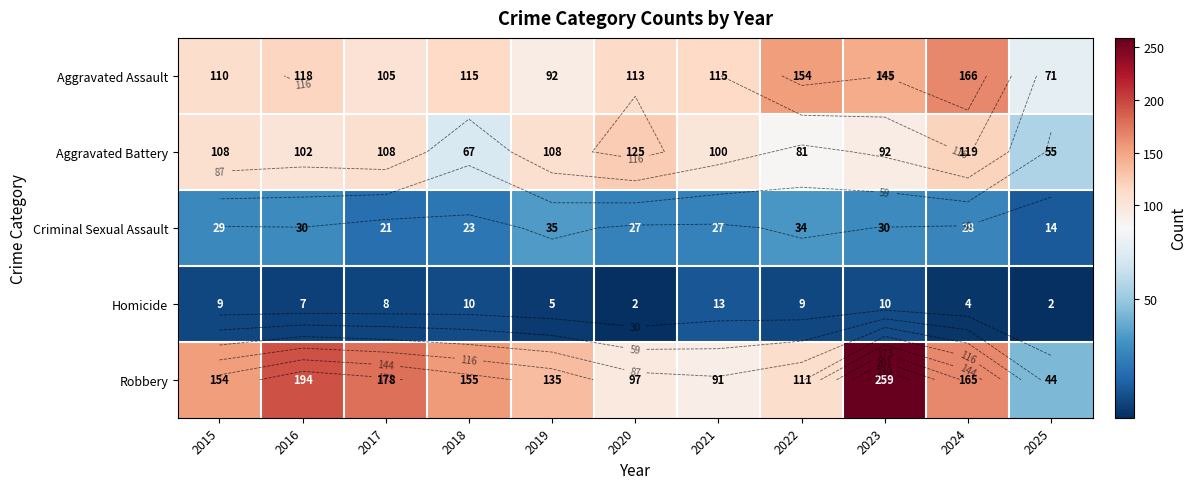

Is the value of Criminal Sexual Assault at 2025 greater than the value of Robbery at 2022?

No